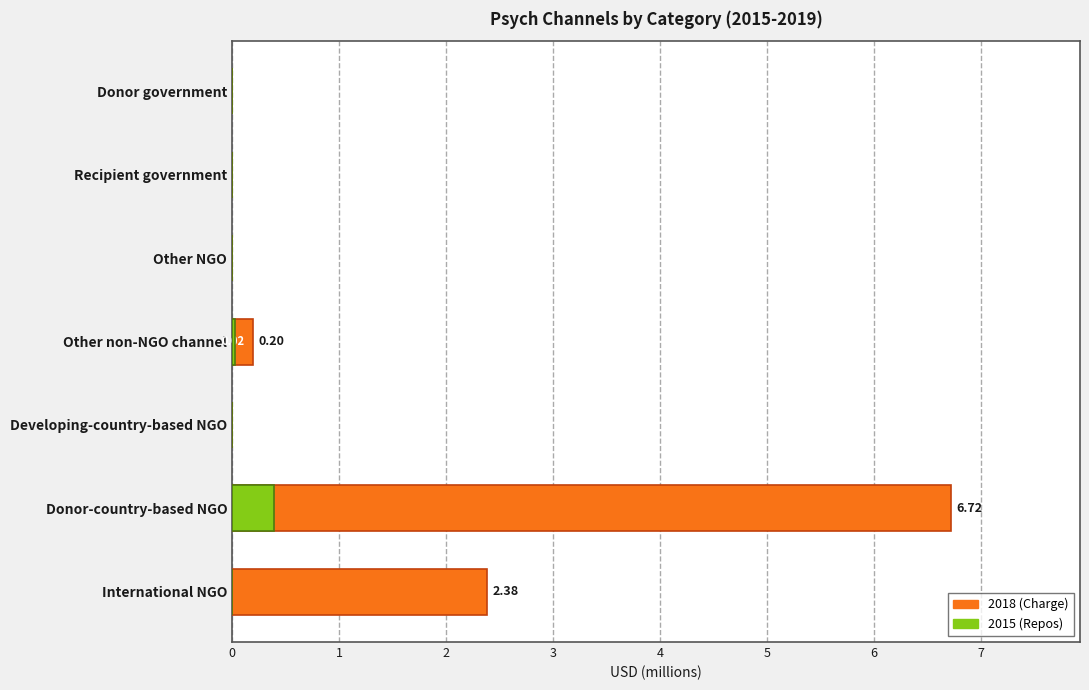

What is the sum of all 2015 (Repos) values?

0.4